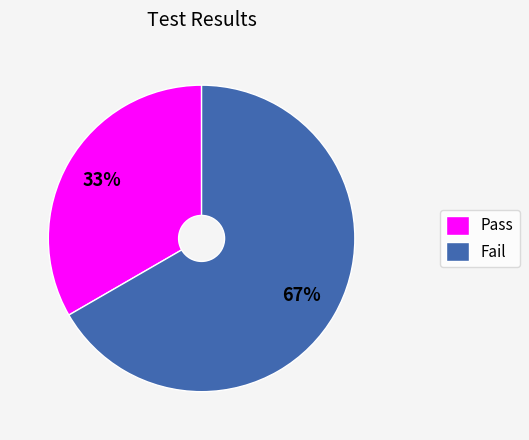

The Fail slice represents 67% of the pie. True or false?

True